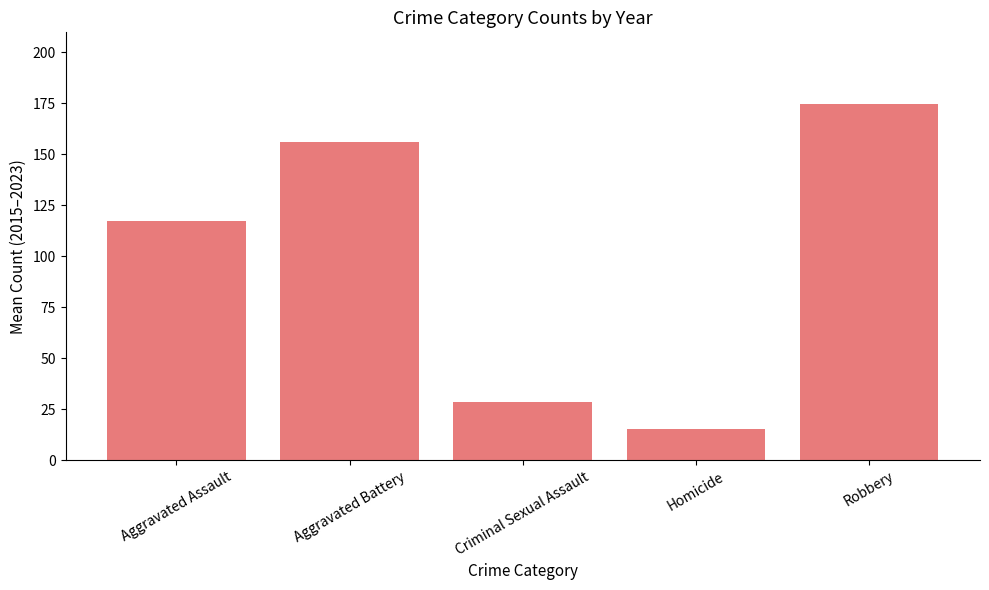

What is the difference between the maximum and minimum values?

159.4